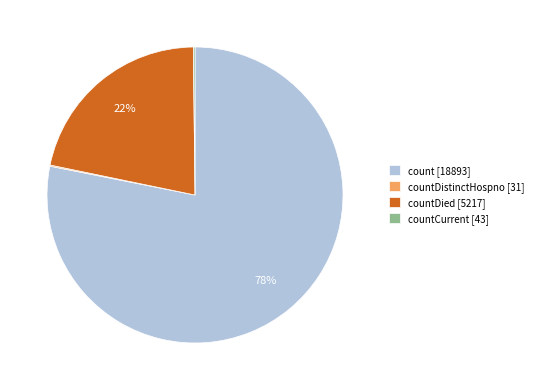

To the nearest percent, what is the difference between the largest and smallest slice percentages?

78%